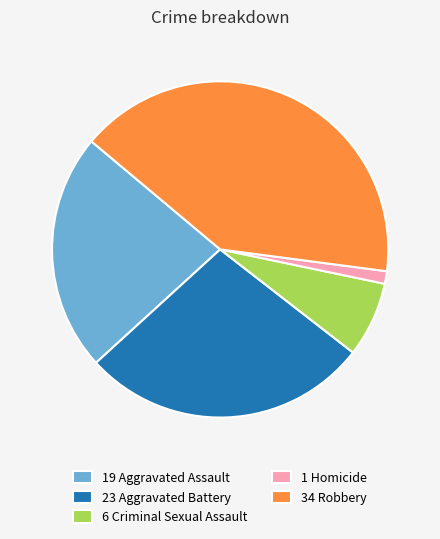

Which category has the smallest portion of the pie?

1 Homicide